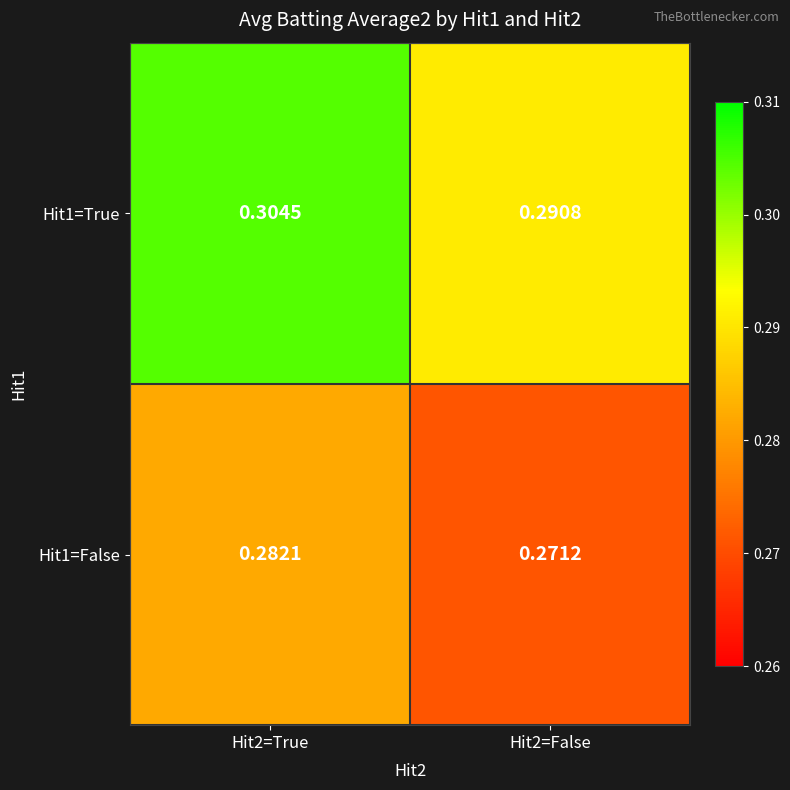

Rank the series by their maximum value, from lowest to highest.

Hit1=False, Hit1=True